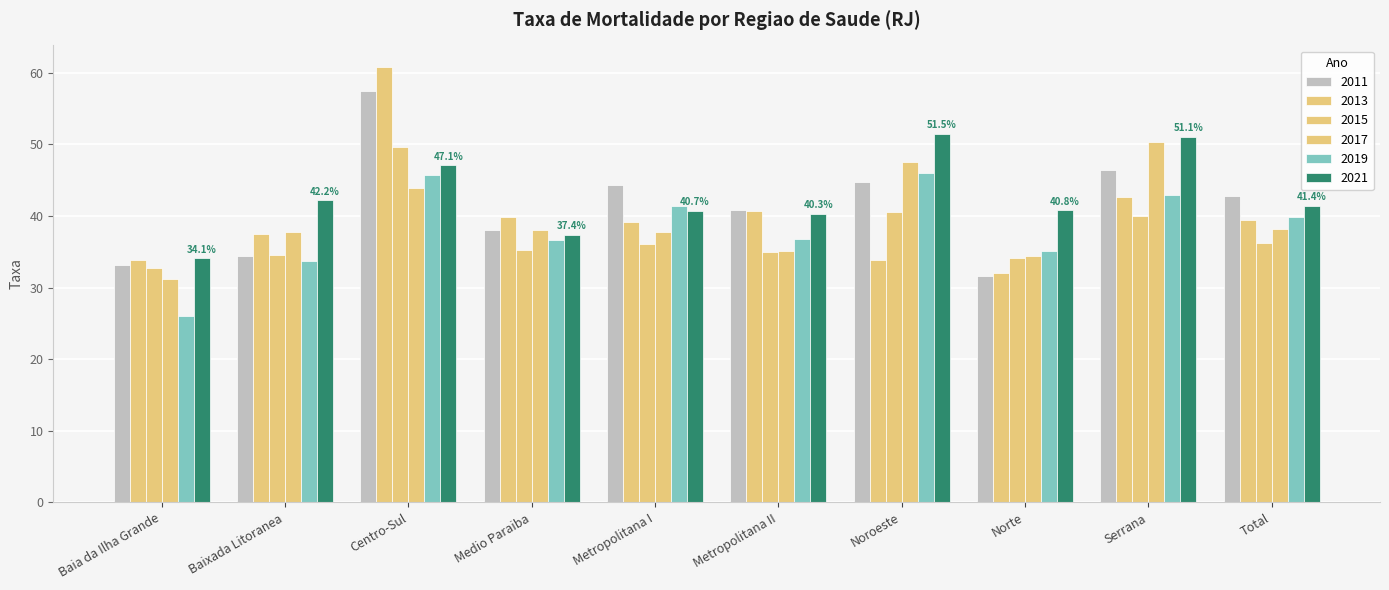

Reading left to right, what are all the values shown in this chart?

2011: Baia da Ilha Grande=33.2	Baixada Litoranea=34.4	Centro-Sul=57.5	Medio Paraiba=38.1	Metropolitana I=44.4	Metropolitana II=40.8	Noroeste=44.7	Norte=31.7	Serrana=46.4	Total=42.8
2013: Baia da Ilha Grande=33.9	Baixada Litoranea=37.5	Centro-Sul=60.8	Medio Paraiba=39.9	Metropolitana I=39.2	Metropolitana II=40.7	Noroeste=33.8	Norte=32.0	Serrana=42.6	Total=39.5
2015: Baia da Ilha Grande=32.7	Baixada Litoranea=34.6	Centro-Sul=49.7	Medio Paraiba=35.2	Metropolitana I=36.1	Metropolitana II=35.0	Noroeste=40.5	Norte=34.1	Serrana=40.0	Total=36.3
2017: Baia da Ilha Grande=31.2	Baixada Litoranea=37.8	Centro-Sul=43.9	Medio Paraiba=38.1	Metropolitana I=37.8	Metropolitana II=35.1	Noroeste=47.5	Norte=34.4	Serrana=50.3	Total=38.2
2019: Baia da Ilha Grande=26.1	Baixada Litoranea=33.7	Centro-Sul=45.8	Medio Paraiba=36.6	Metropolitana I=41.4	Metropolitana II=36.8	Noroeste=46.0	Norte=35.1	Serrana=43.0	Total=39.9
2021: Baia da Ilha Grande=34.1	Baixada Litoranea=42.2	Centro-Sul=47.1	Medio Paraiba=37.4	Metropolitana I=40.7	Metropolitana II=40.3	Noroeste=51.5	Norte=40.8	Serrana=51.1	Total=41.4